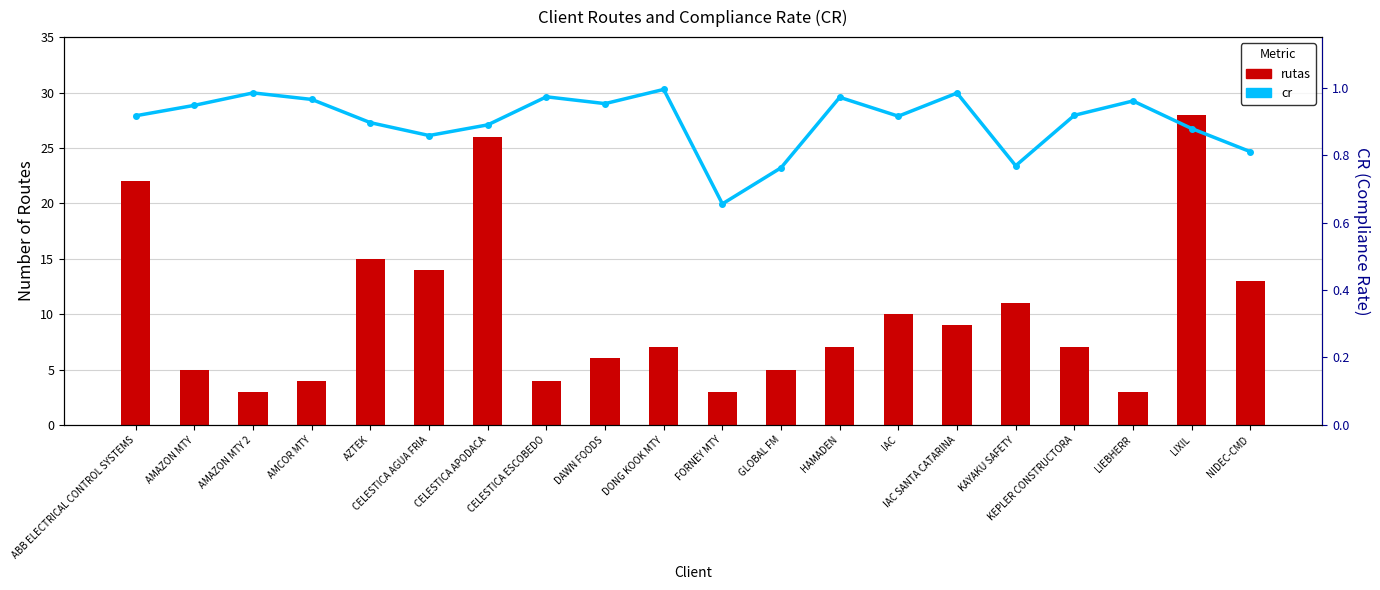

What is the difference between the maximum and minimum values in the rutas series?

25.0